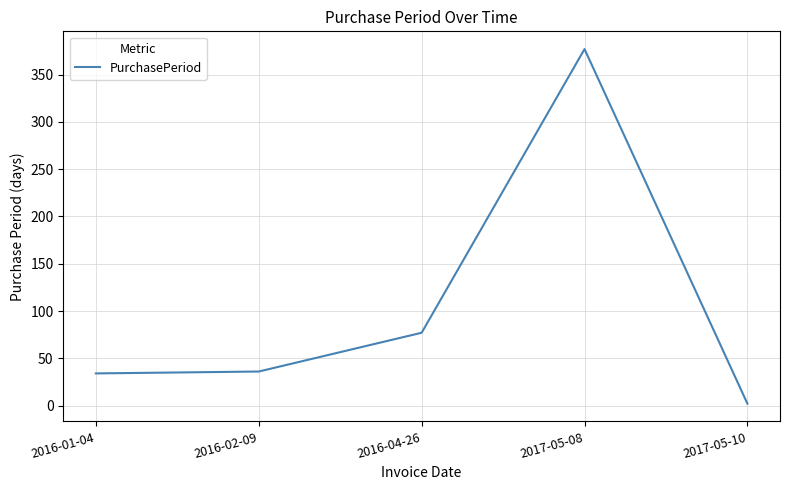

What is the change in value from 2016-02-09 to 2017-05-08?

+341